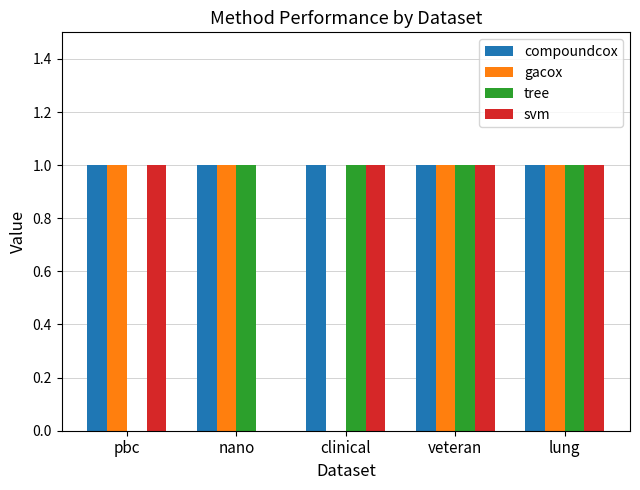

Reading right to left, transcribe all the data shown in this chart.

compoundcox: lung=1	veteran=1	clinical=1	nano=1	pbc=1
gacox: lung=1	veteran=1	clinical=0	nano=1	pbc=1
tree: lung=1	veteran=1	clinical=1	nano=1	pbc=0
svm: lung=1	veteran=1	clinical=1	nano=0	pbc=1